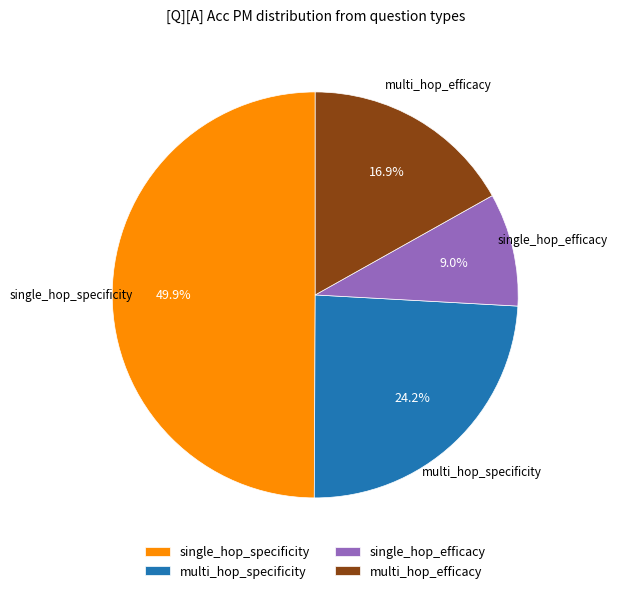

What is the largest slice in the pie chart?

single_hop_specificity